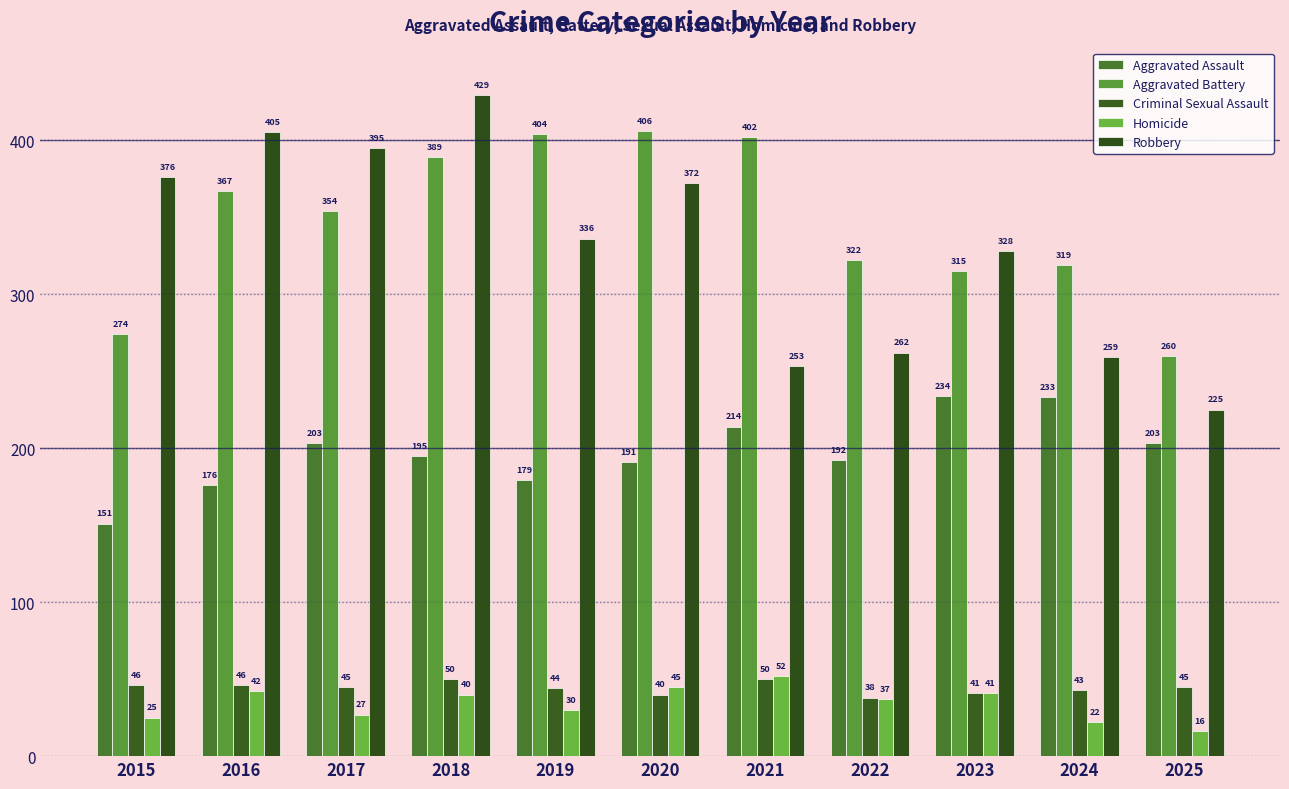

How many data points in Aggravated Assault are less than 195?

5